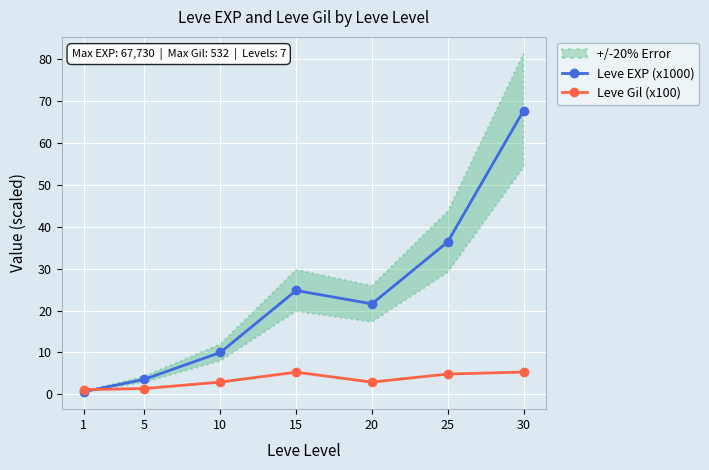

What is the highest value of the Leve Gil (x100) series?

5.3